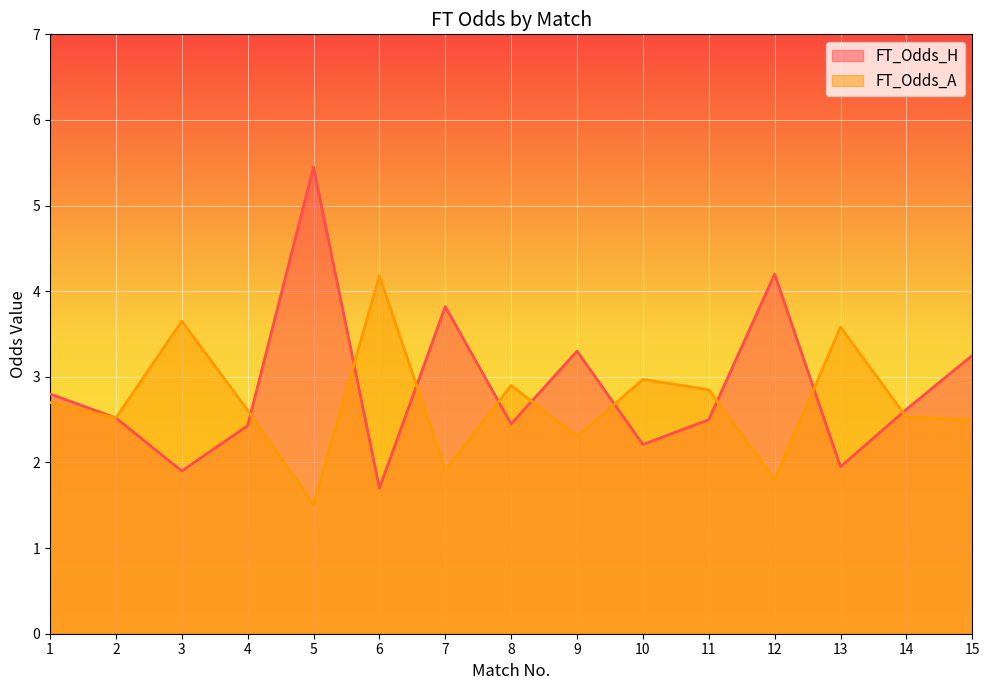

The FT_Odds_A series shows 2.5 at 14. True or false?

True